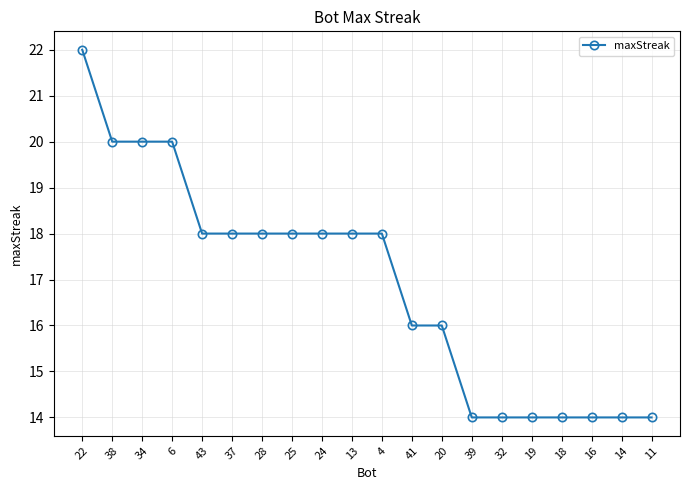

How many values are between 14 and 18?

16